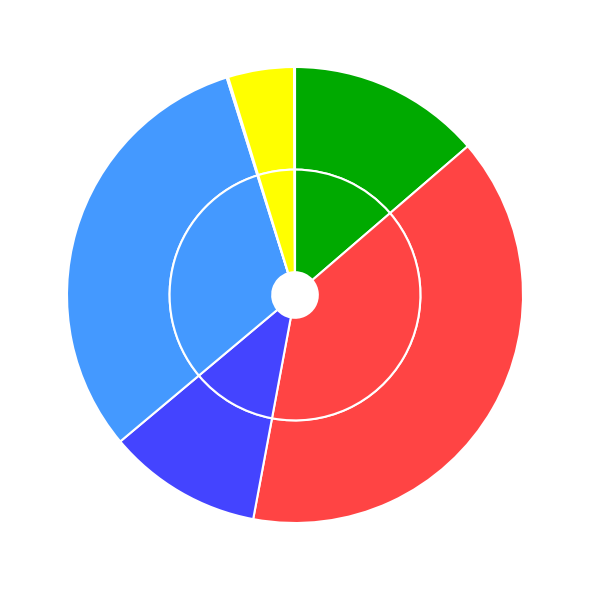

Does any single category account for the majority?

No